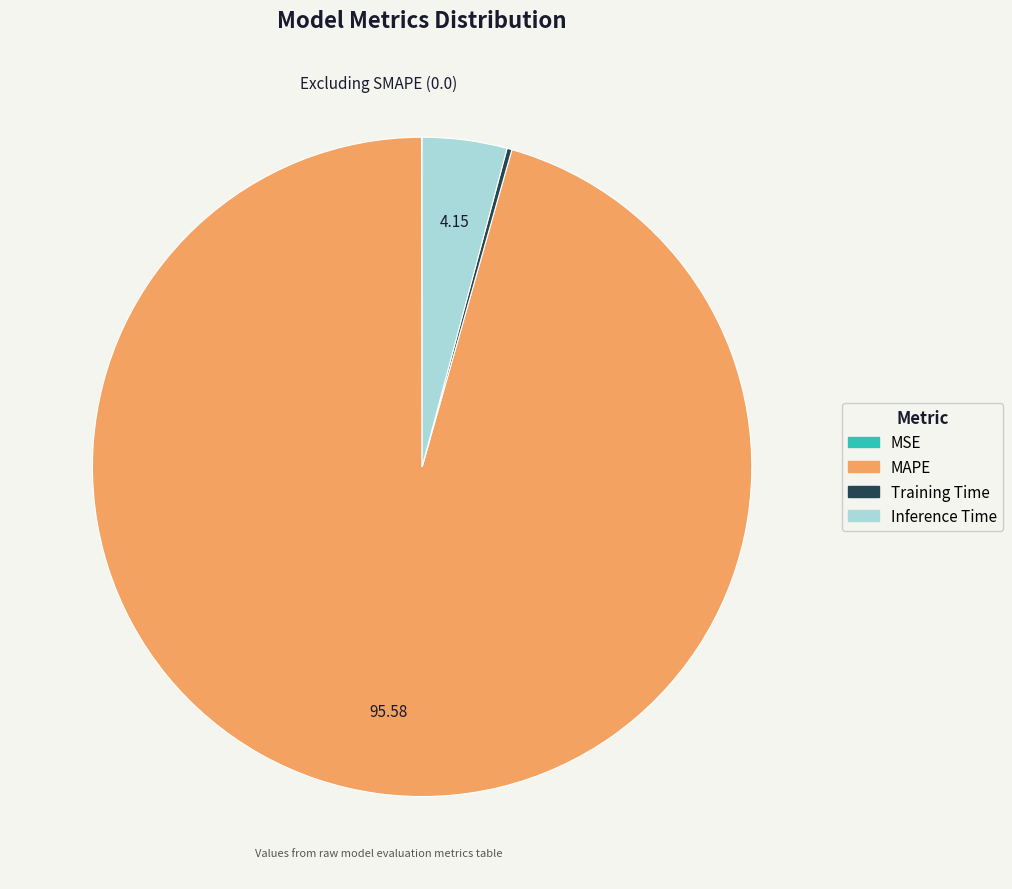

Does Inference Time represent more than half of the total?

No